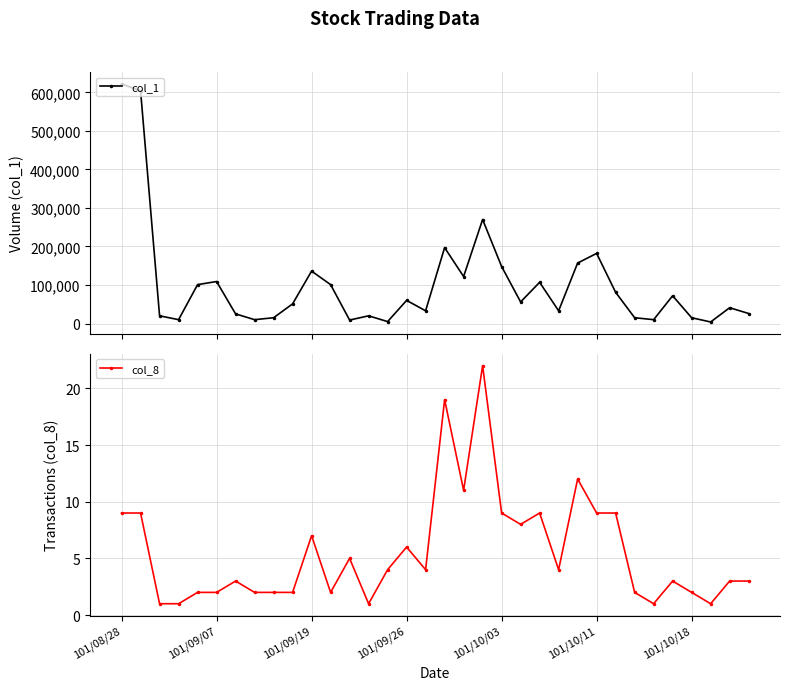

What position from the right is 18?

16